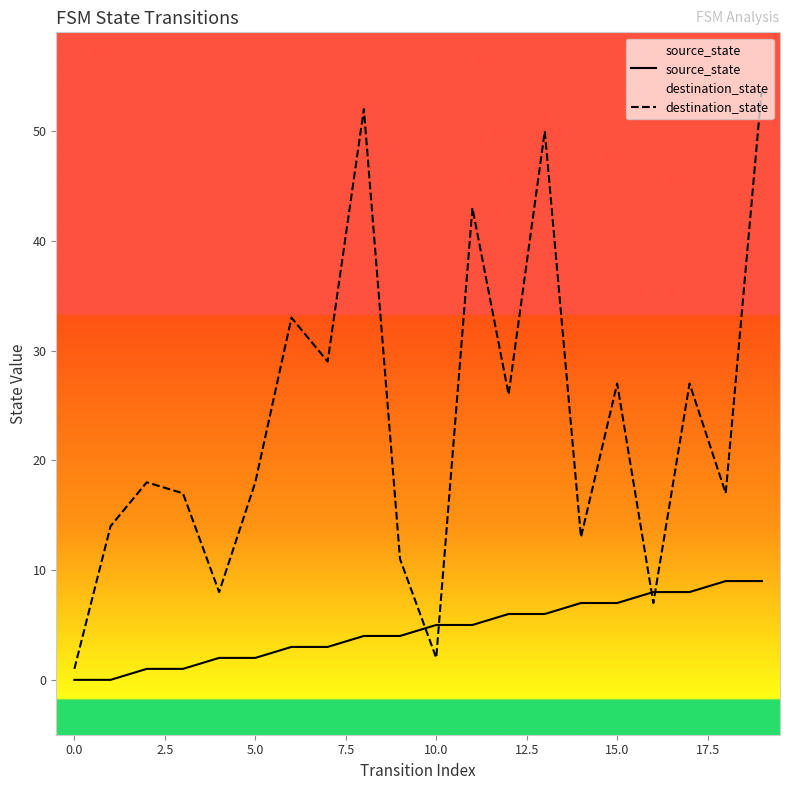

Which series has the largest range (max minus min)?

destination_state